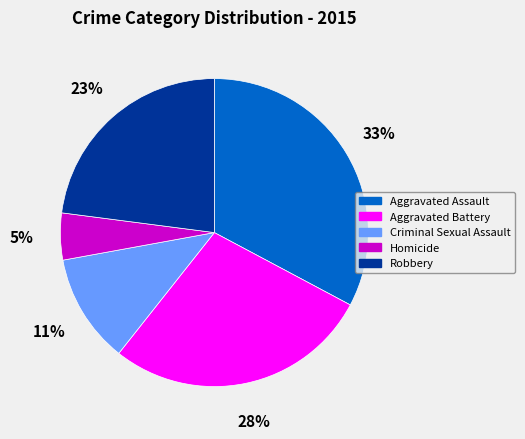

Does Homicide represent more than half of the total?

No